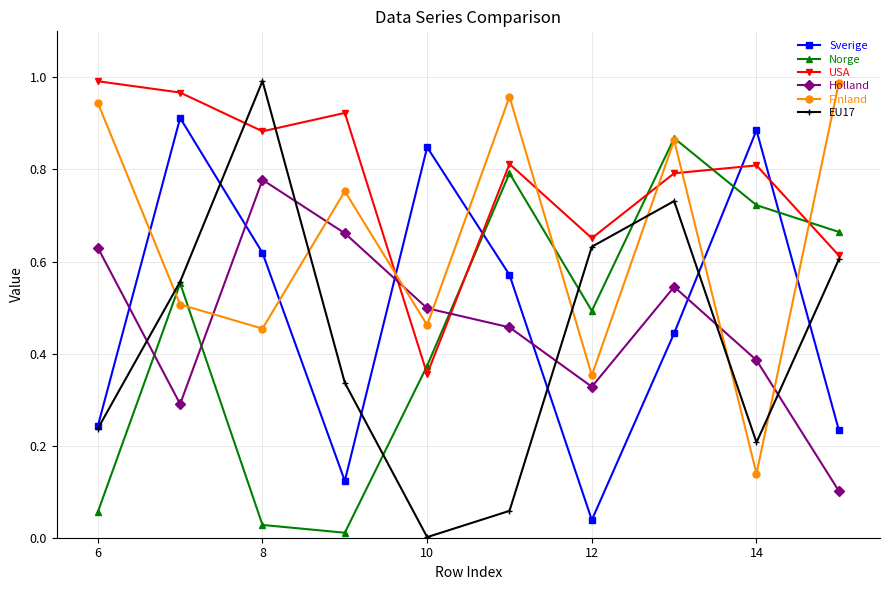

In USA, how many points are lower than both neighbors (excluding endpoints)?

3